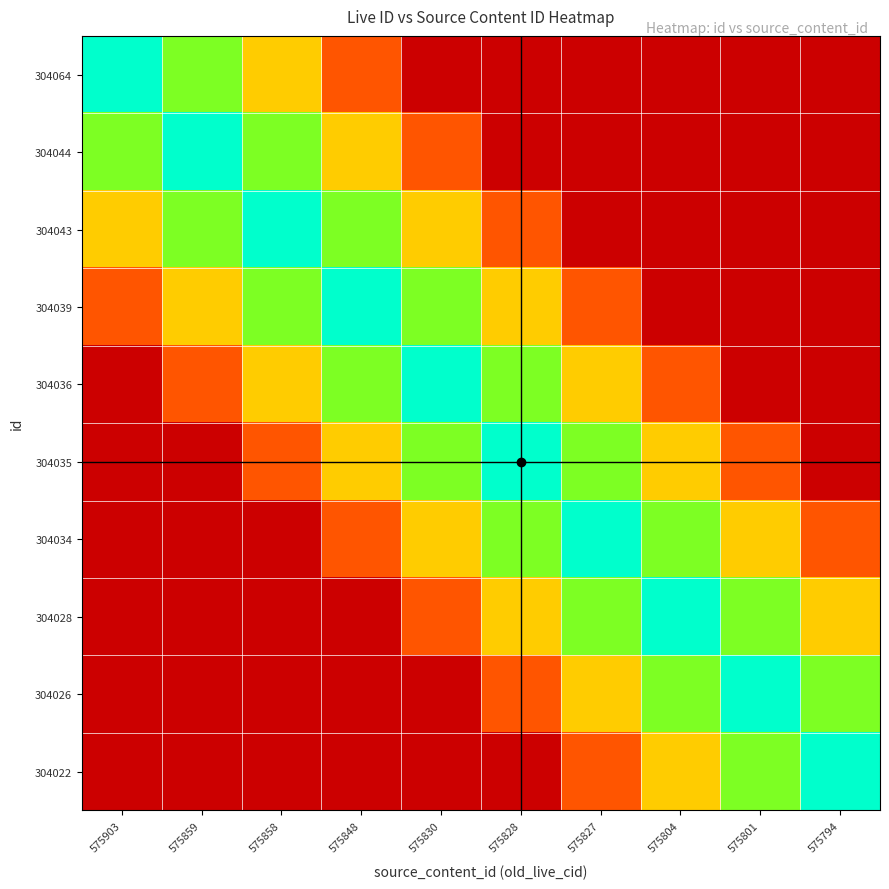

Reading left to right, transcribe all the data shown in this chart.

304064: 575903=1.0	575859=0.8	575858=0.5	575848=0.2	575830=0.0	575828=0.0	575827=0.0	575804=0.0	575801=0.0	575794=0.0
304044: 575903=0.8	575859=1.0	575858=0.8	575848=0.5	575830=0.2	575828=0.0	575827=0.0	575804=0.0	575801=0.0	575794=0.0
304043: 575903=0.5	575859=0.8	575858=1.0	575848=0.8	575830=0.5	575828=0.2	575827=0.0	575804=0.0	575801=0.0	575794=0.0
304039: 575903=0.2	575859=0.5	575858=0.8	575848=1.0	575830=0.8	575828=0.5	575827=0.2	575804=0.0	575801=0.0	575794=0.0
304036: 575903=0.0	575859=0.2	575858=0.5	575848=0.8	575830=1.0	575828=0.8	575827=0.5	575804=0.2	575801=0.0	575794=0.0
304035: 575903=0.0	575859=0.0	575858=0.2	575848=0.5	575830=0.8	575828=1.0	575827=0.8	575804=0.5	575801=0.2	575794=0.0
304034: 575903=0.0	575859=0.0	575858=0.0	575848=0.2	575830=0.5	575828=0.8	575827=1.0	575804=0.8	575801=0.5	575794=0.2
304028: 575903=0.0	575859=0.0	575858=0.0	575848=0.0	575830=0.2	575828=0.5	575827=0.8	575804=1.0	575801=0.8	575794=0.5
304026: 575903=0.0	575859=0.0	575858=0.0	575848=0.0	575830=0.0	575828=0.2	575827=0.5	575804=0.8	575801=1.0	575794=0.8
304022: 575903=0.0	575859=0.0	575858=0.0	575848=0.0	575830=0.0	575828=0.0	575827=0.2	575804=0.5	575801=0.8	575794=1.0